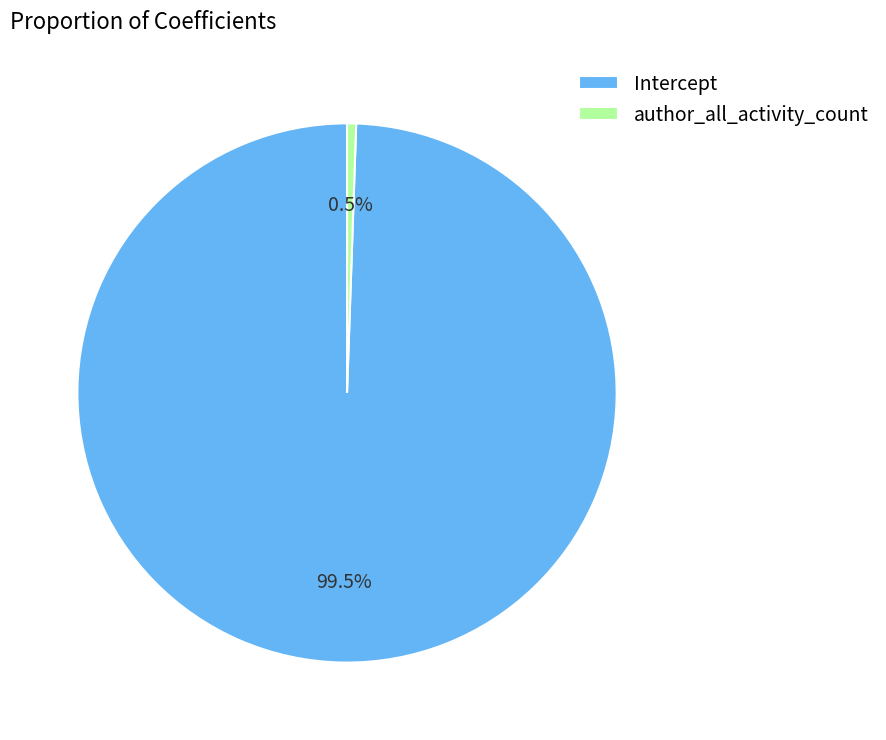

What is the largest slice in the pie chart?

Intercept